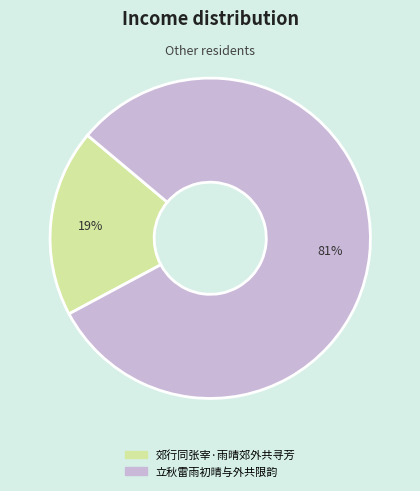

Do 立秋雷雨初晴与外共限韵 and 郊行同张宰·雨晴郊外共寻芳 together represent more than half of the pie?

Yes